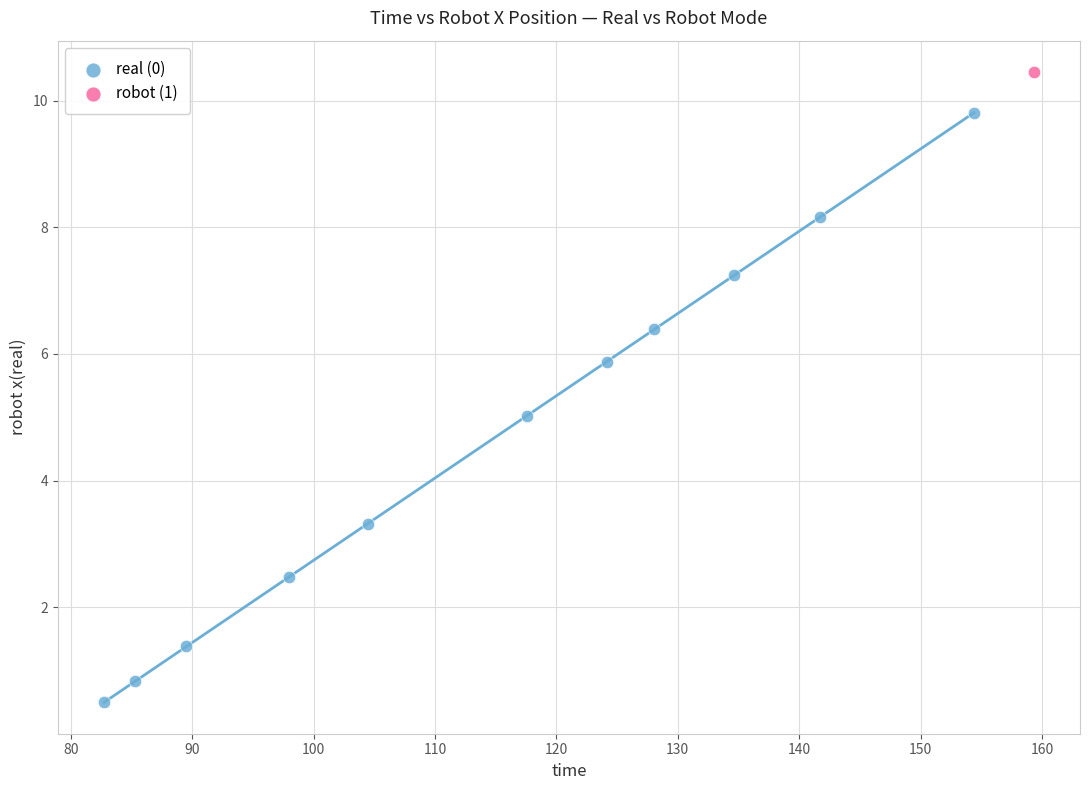

What are all the series names shown in the legend?

real (0), robot (1)